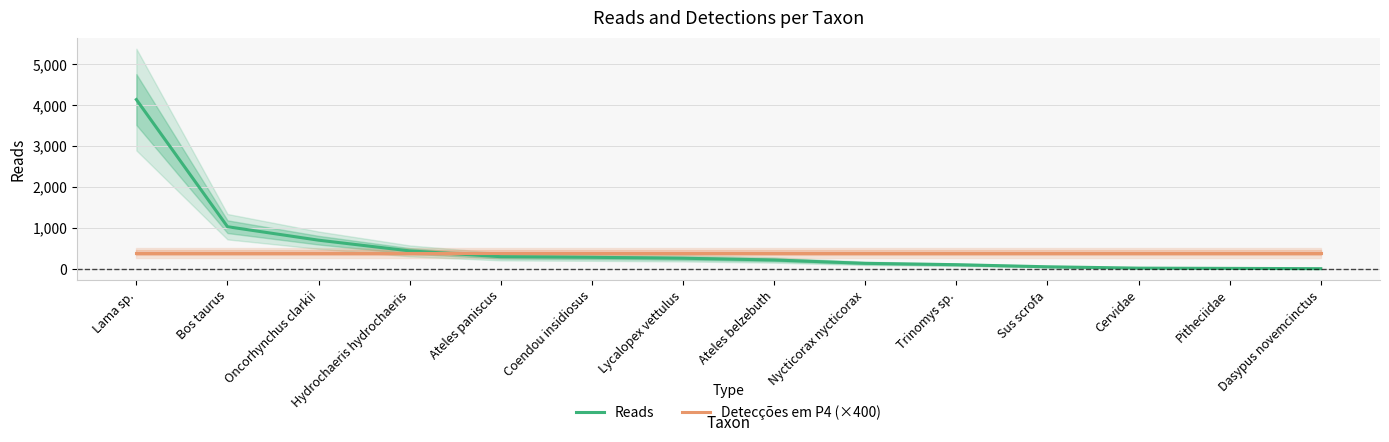

Which series has the largest range (max minus min)?

Reads